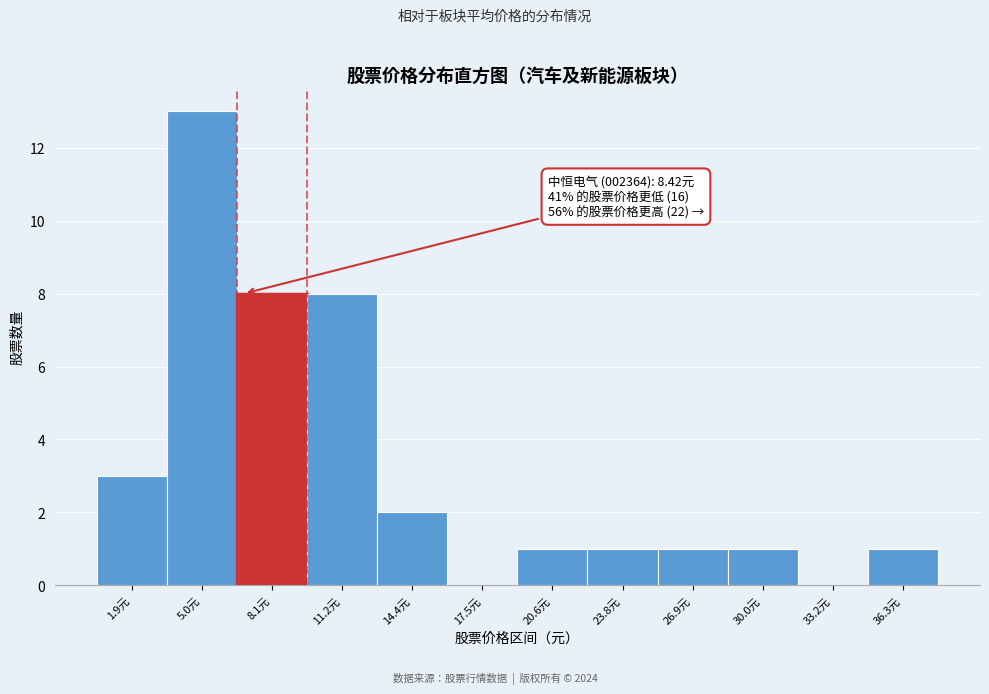

Reading left to right, extract all data points from this chart.

1.9元=3	5.0元=13	8.1元=8	11.2元=8	14.4元=2	17.5元=0	20.6元=1	23.8元=1	26.9元=1	30.0元=1	33.2元=0	36.3元=1